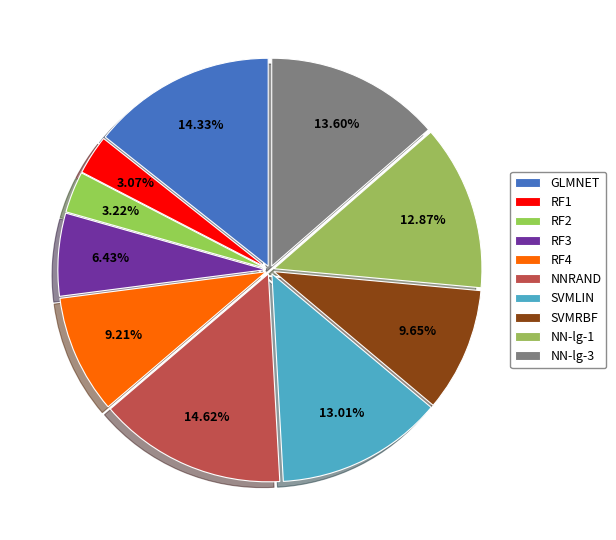

Combined, do SVMLIN and SVMRBF account for over 50%?

No